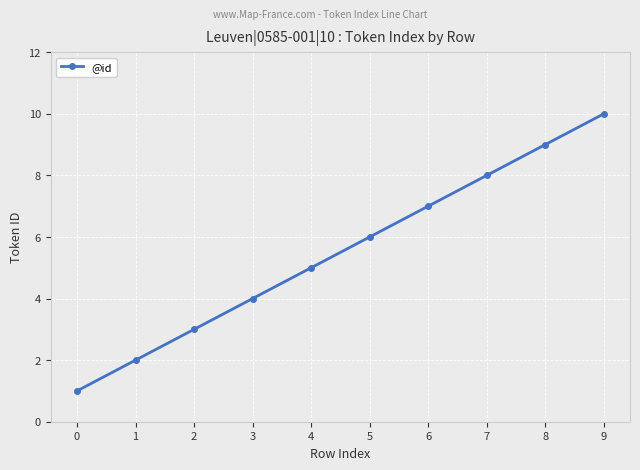

How many data points does each series have?

10